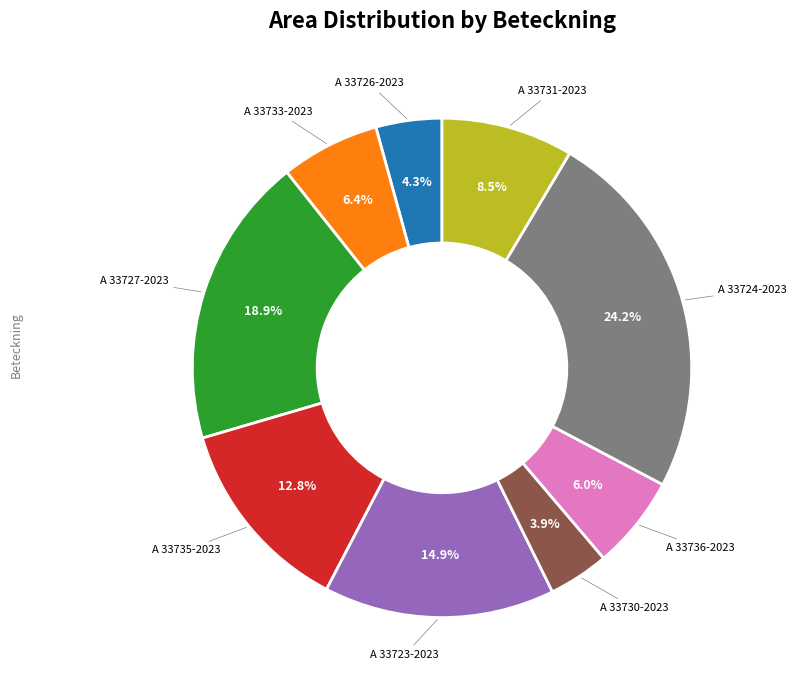

Does any single category account for the majority?

No